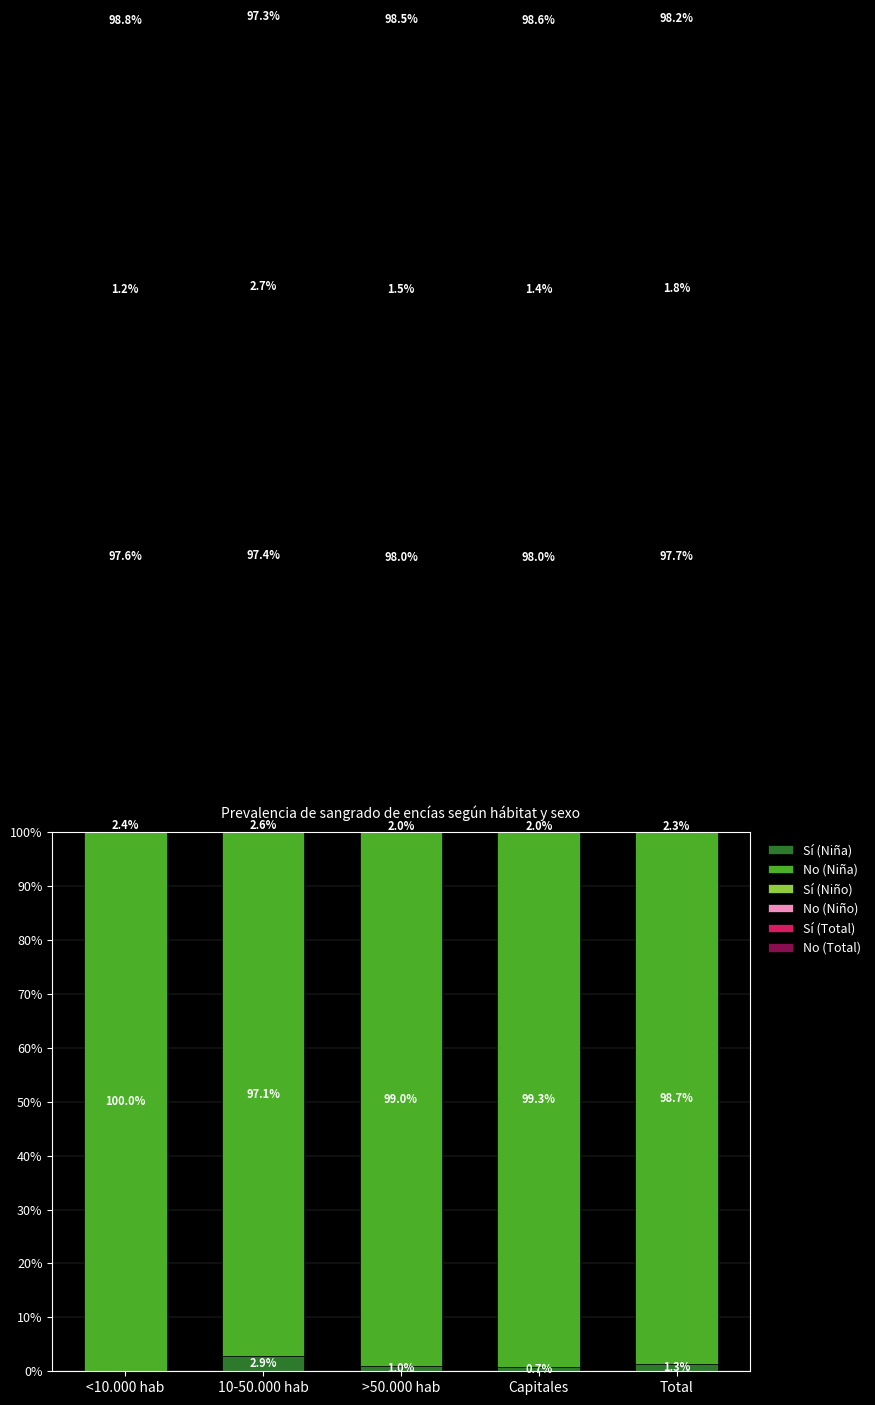

Is it true that No (Niña) equals 1.4 at >50.000 hab?

False